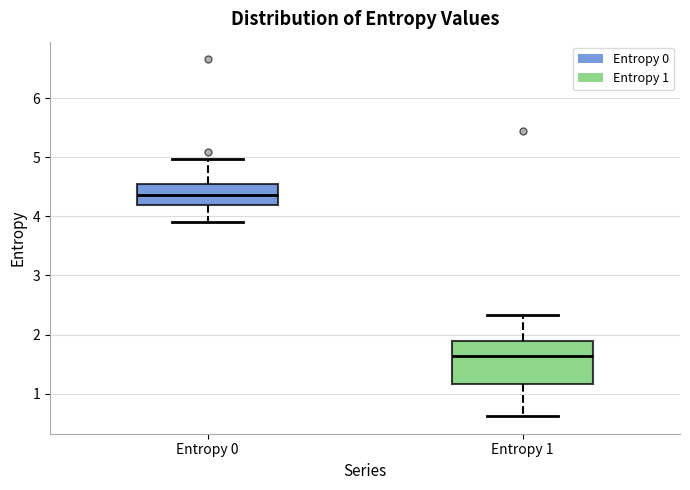

Where is the upper edge of the box for Entropy 1 on the y-axis? The values are not printed on the chart, so give them approximately, as read against the axis.

1.9